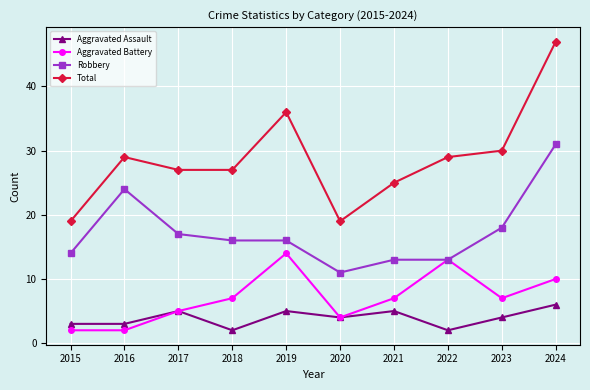

What is the difference between the second highest and second lowest values in the Aggravated Battery series?

11